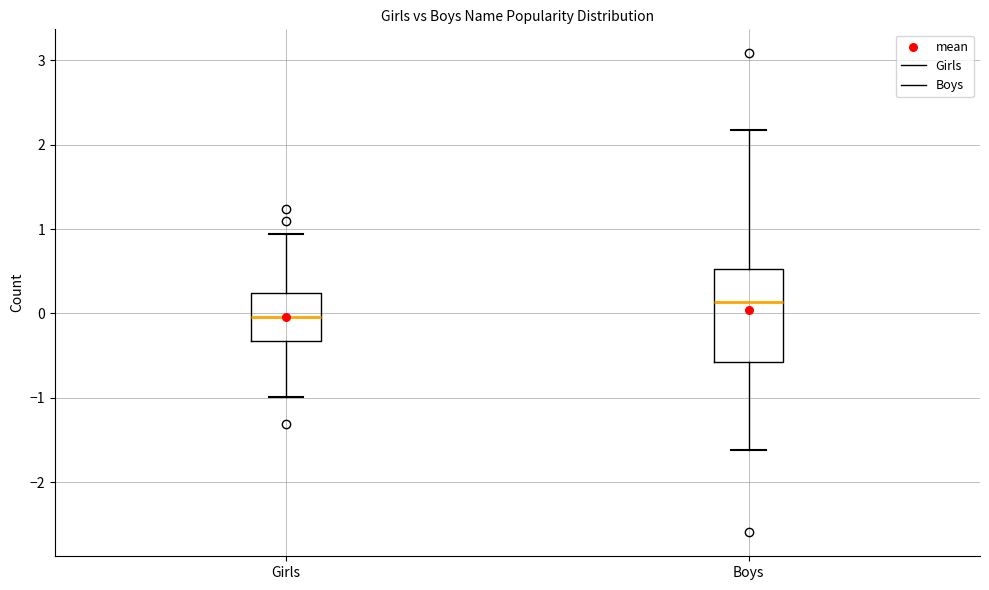

Where is the upper edge of the box for Boys on the y-axis? The values are not printed on the chart, so give them approximately, as read against the axis.

0.5